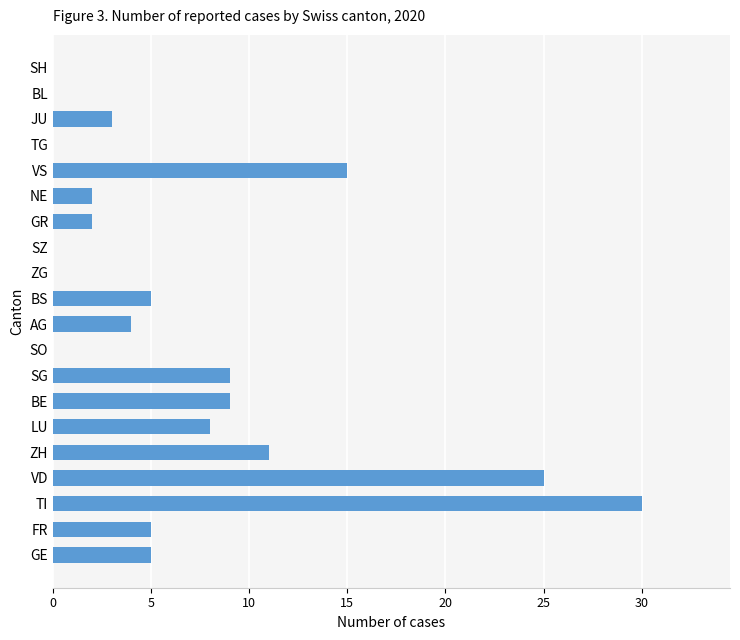

Is it true that the value at SZ is 11?

False